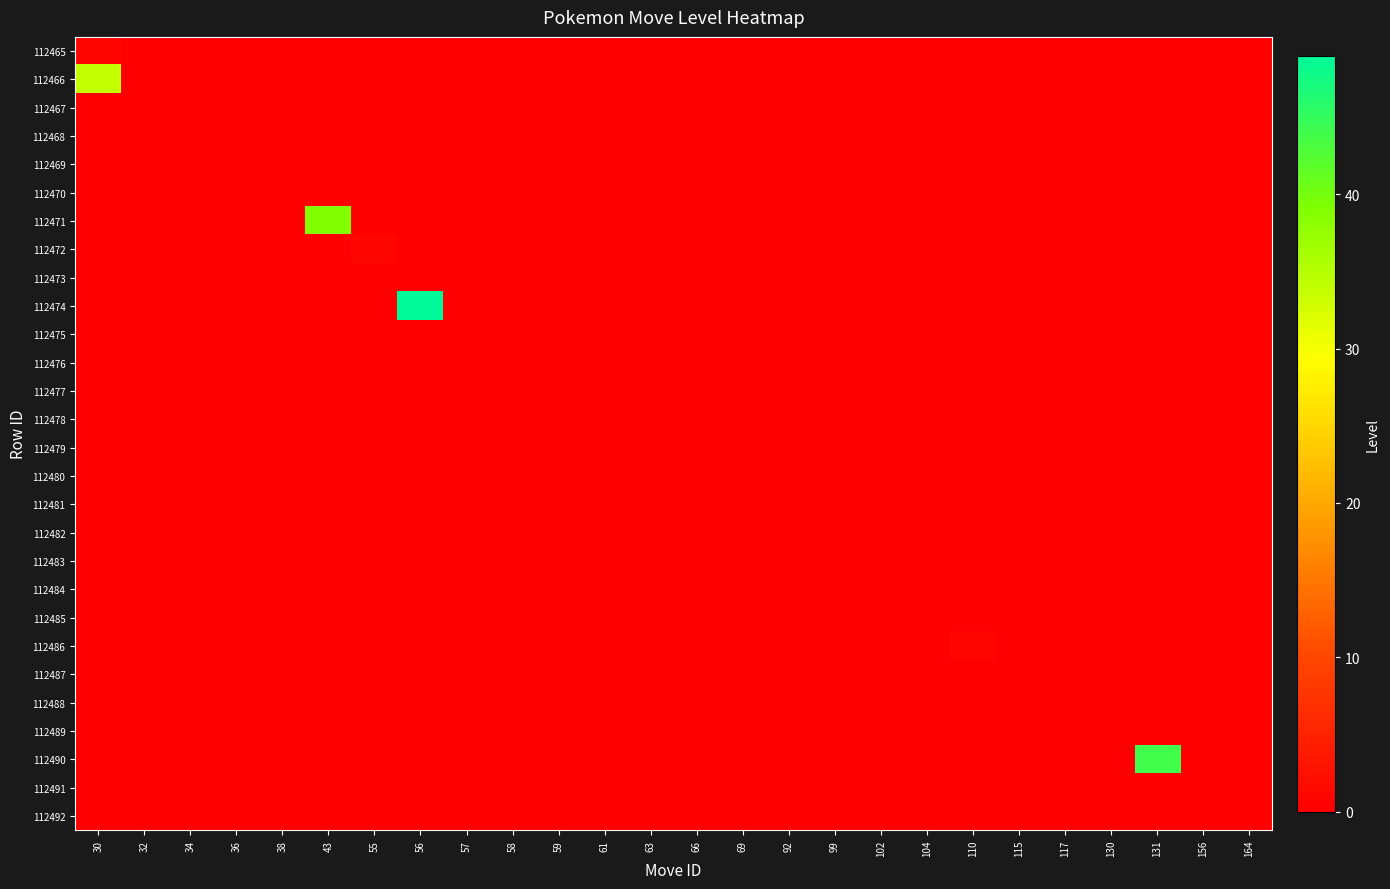

Which label corresponds to the smallest value in the chart?

32